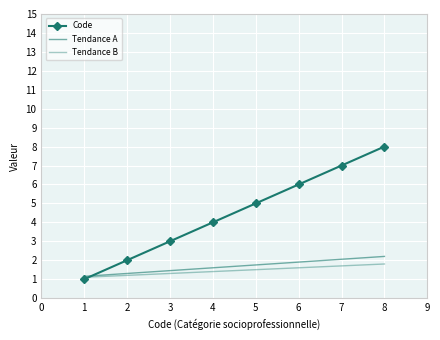

Which series has the largest total across all categories?

Code